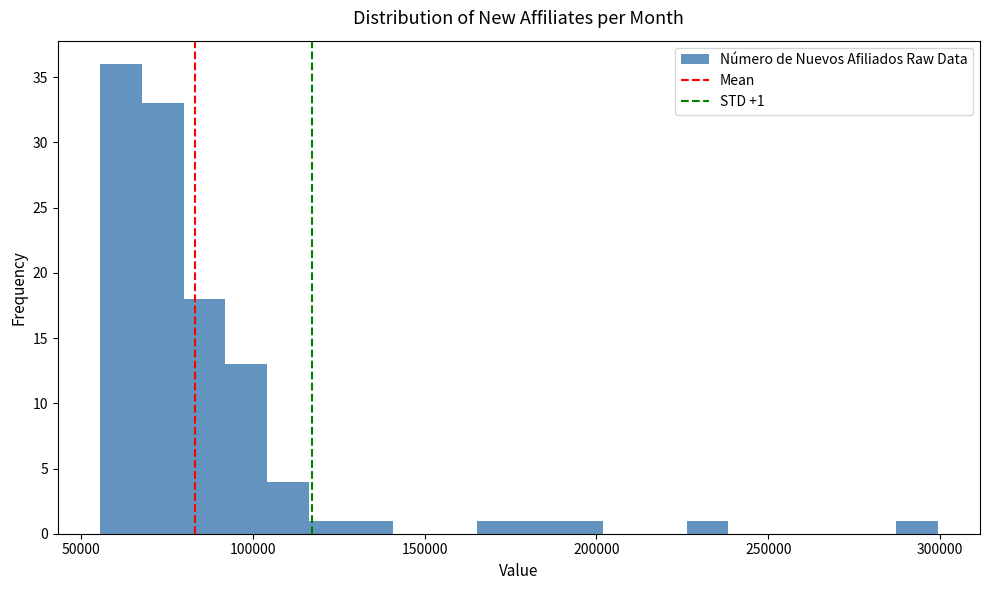

Read against the x-axis, roughly where is the centre of the tallest bar?

60000